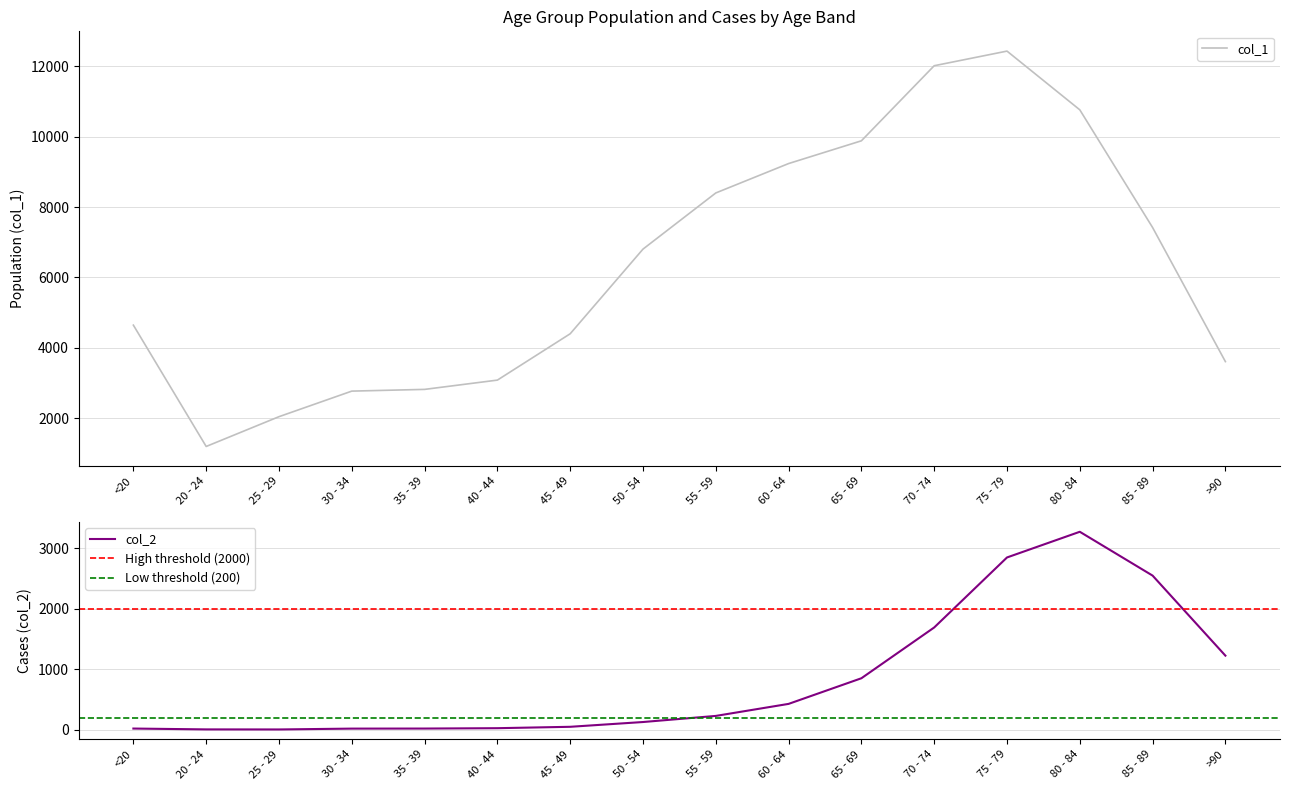

Which series has the widest spread of values?

col_1